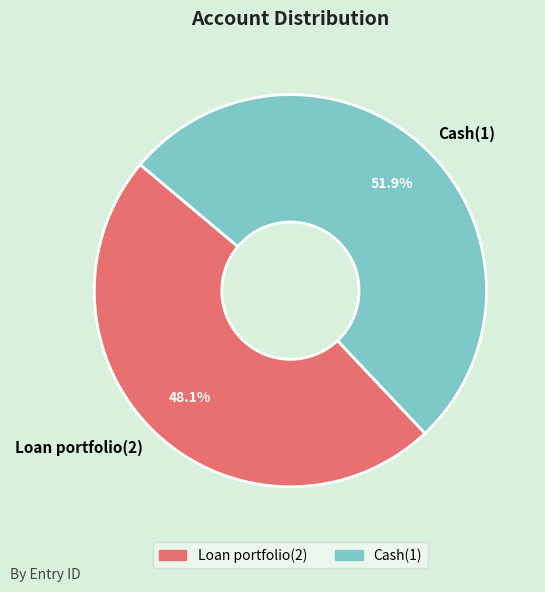

To the nearest percent, what is the difference between the Loan portfolio(2) and Cash(1) slice percentages?

4%